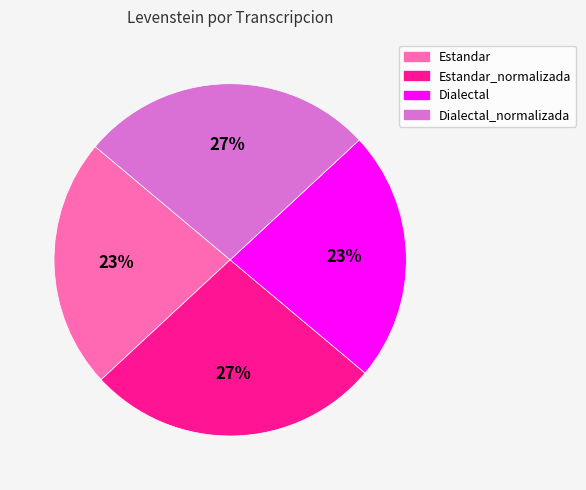

To the nearest percent, what is the difference between the largest and smallest slice percentages?

4%